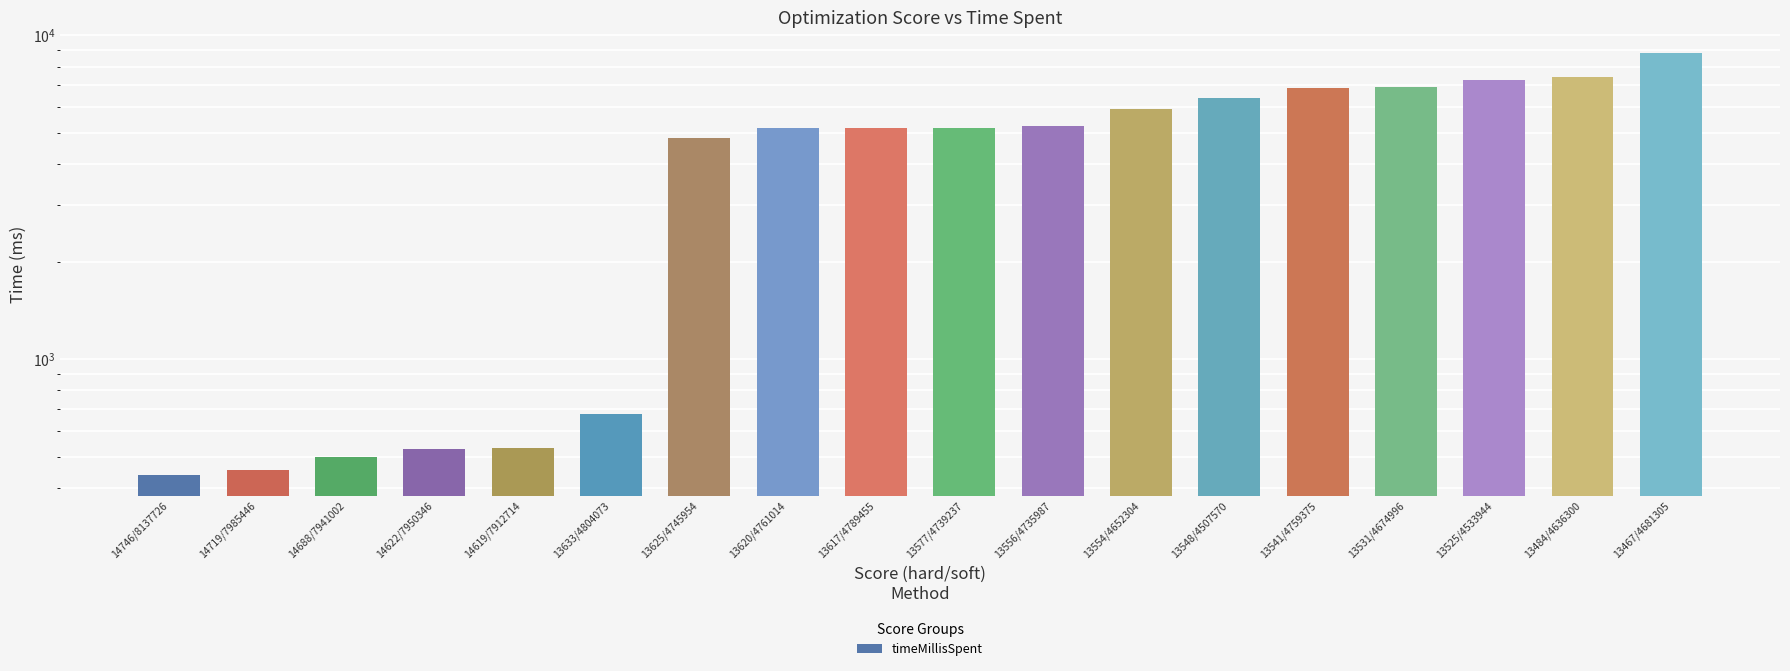

List the labels in order of value, smallest first.

14746/8137726, 14719/7985446, 14688/7941002, 14622/7950346, 14619/7912714, 13633/4804073, 13625/4745954, 13620/4761014, 13617/4789455, 13577/4739237, 13556/4735987, 13554/4652304, 13548/4507570, 13541/4759375, 13531/4674996, 13525/4533944, 13484/4636300, 13467/4681305